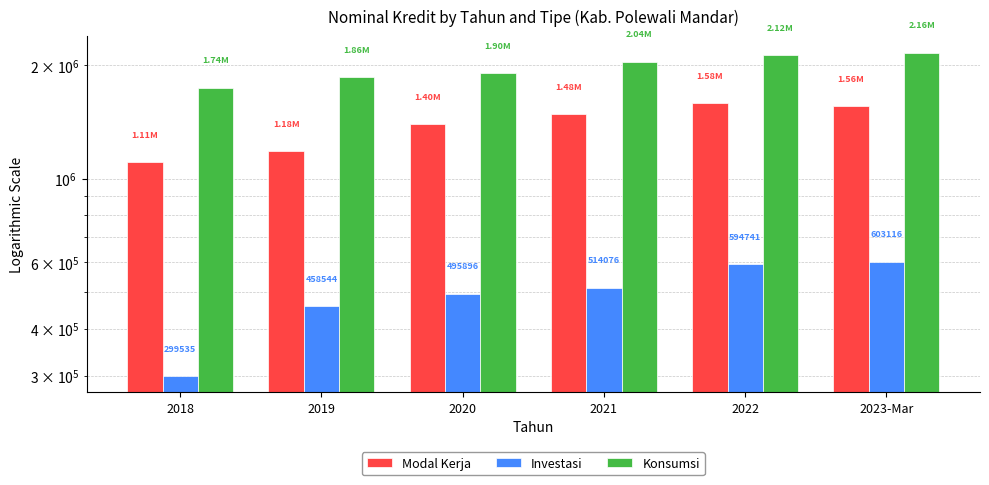

The value of Modal Kerja at 2023-Mar is 909788.6. True or false?

False